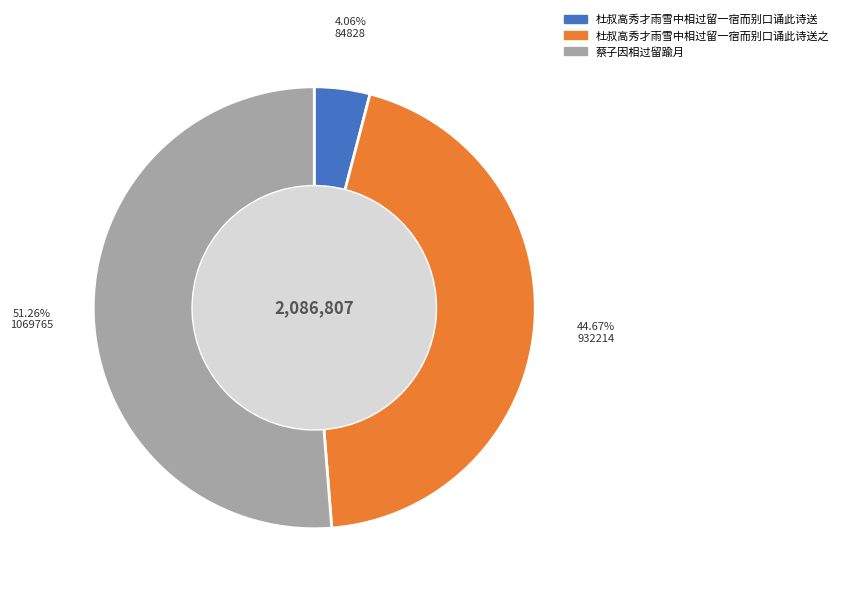

To the nearest percent, what is the average slice percentage?

33%